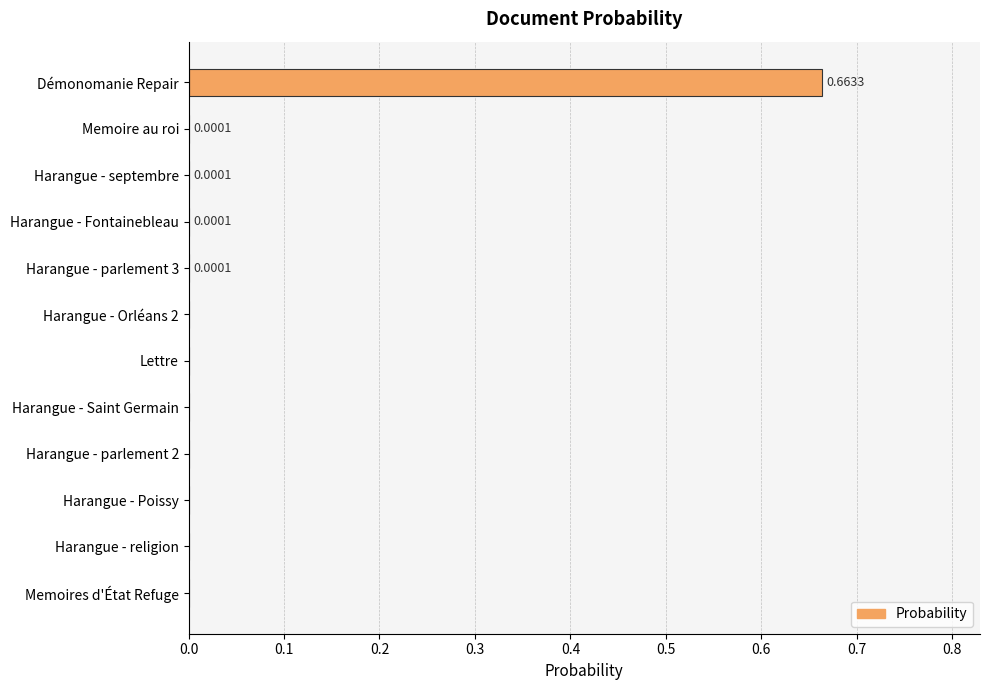

Which category has the highest value across all series?

Démonomanie Repair